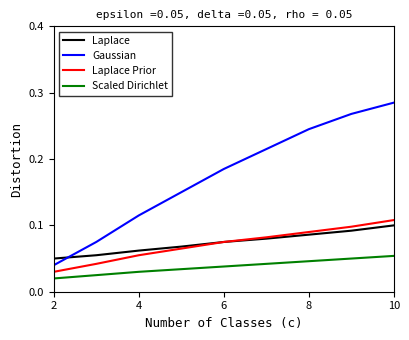

Is this an area chart (filled region under the line)?

No